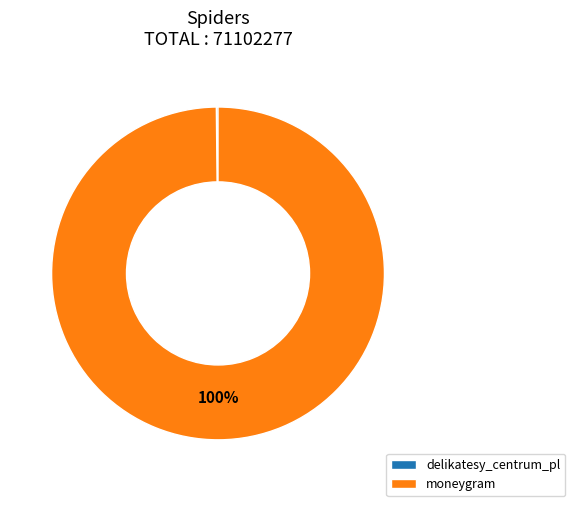

The moneygram slice represents 100% of the pie. True or false?

True